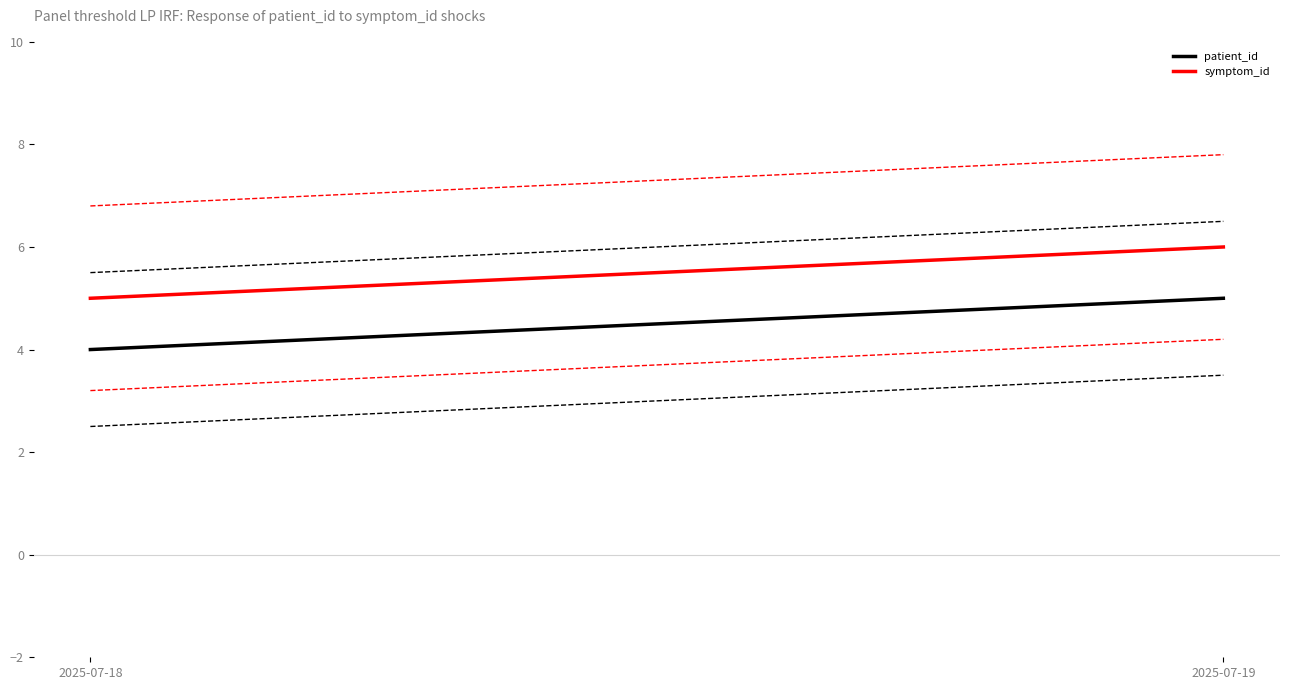

What is the difference between the maximum and minimum values in the patient_id series?

1